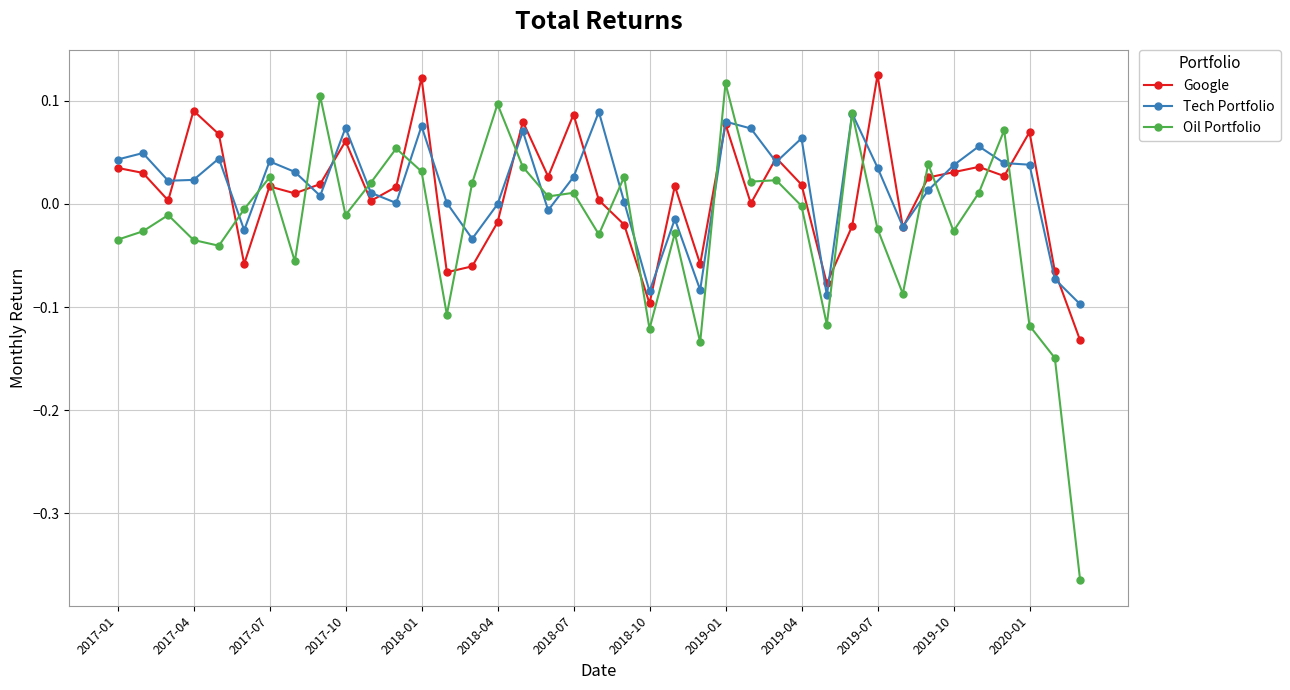

True or false: Google has more than 2 interior local peaks.

True